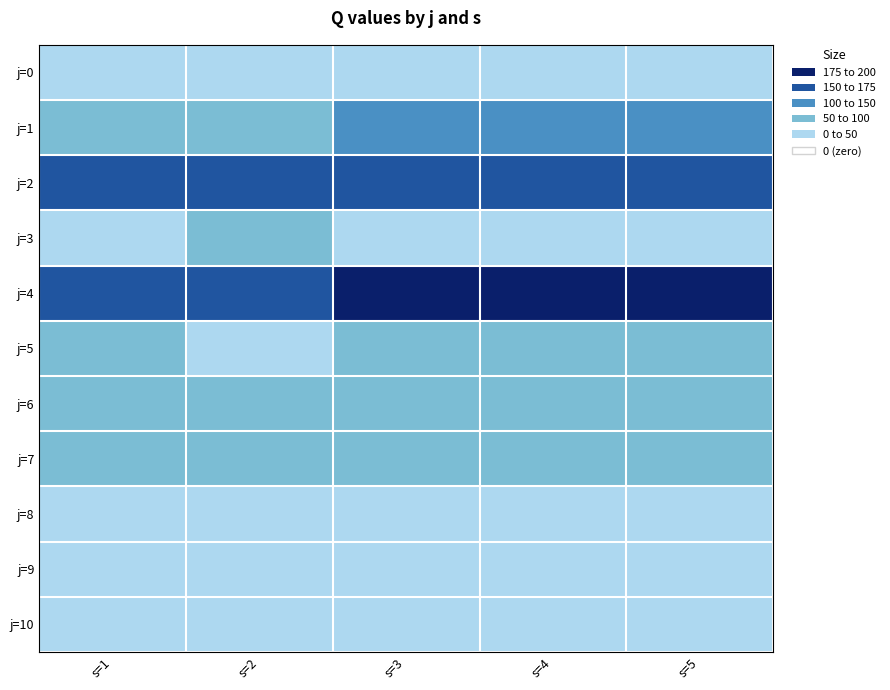

At how many categories does at least one series exceed 171?

3